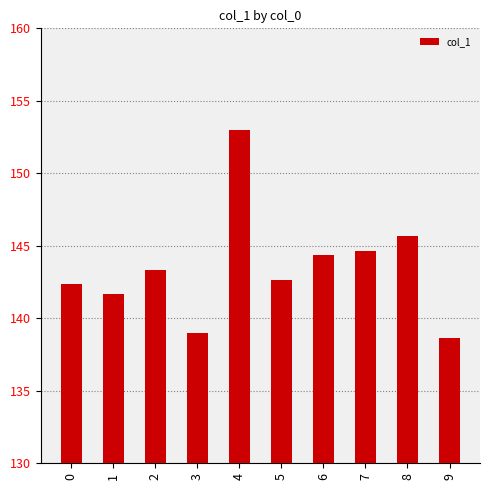

Where is the data nearest to the value 145?

7